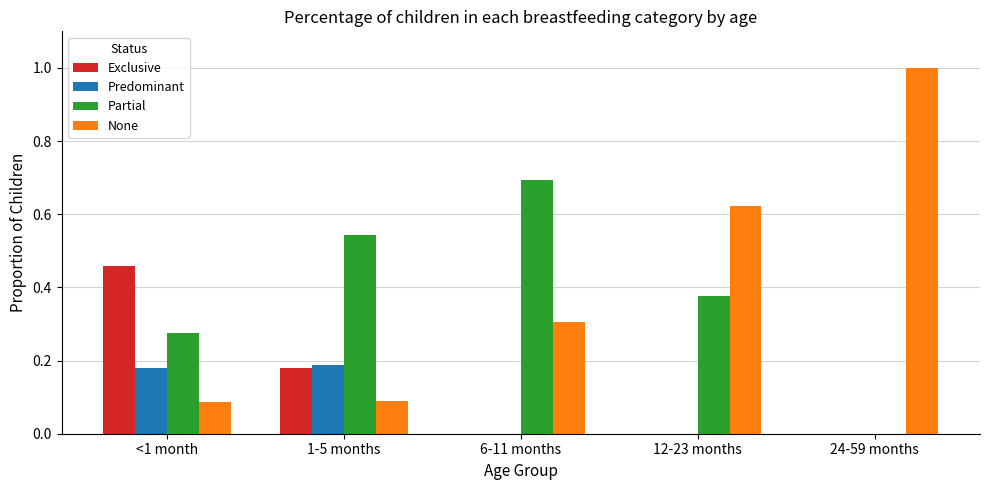

What is the total value across all series at 12-23 months?

1.0